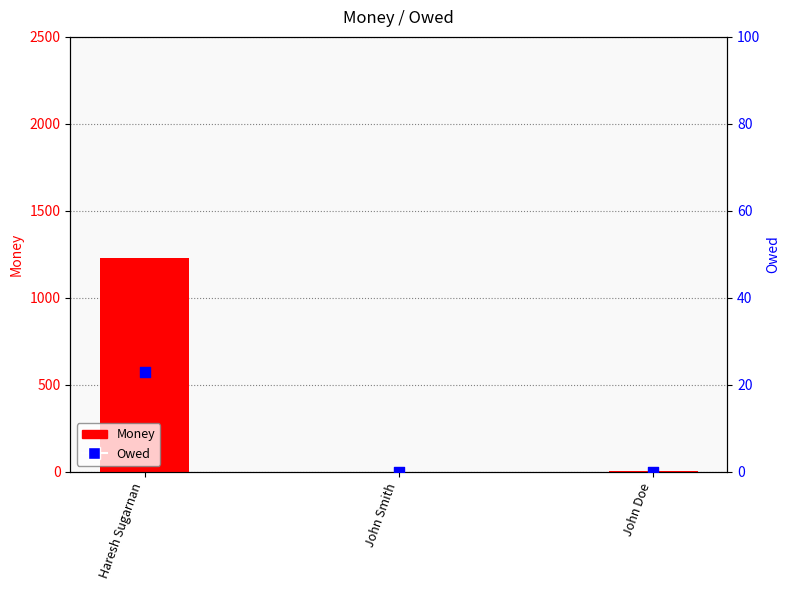

Which series has the widest spread of Y values?

Money